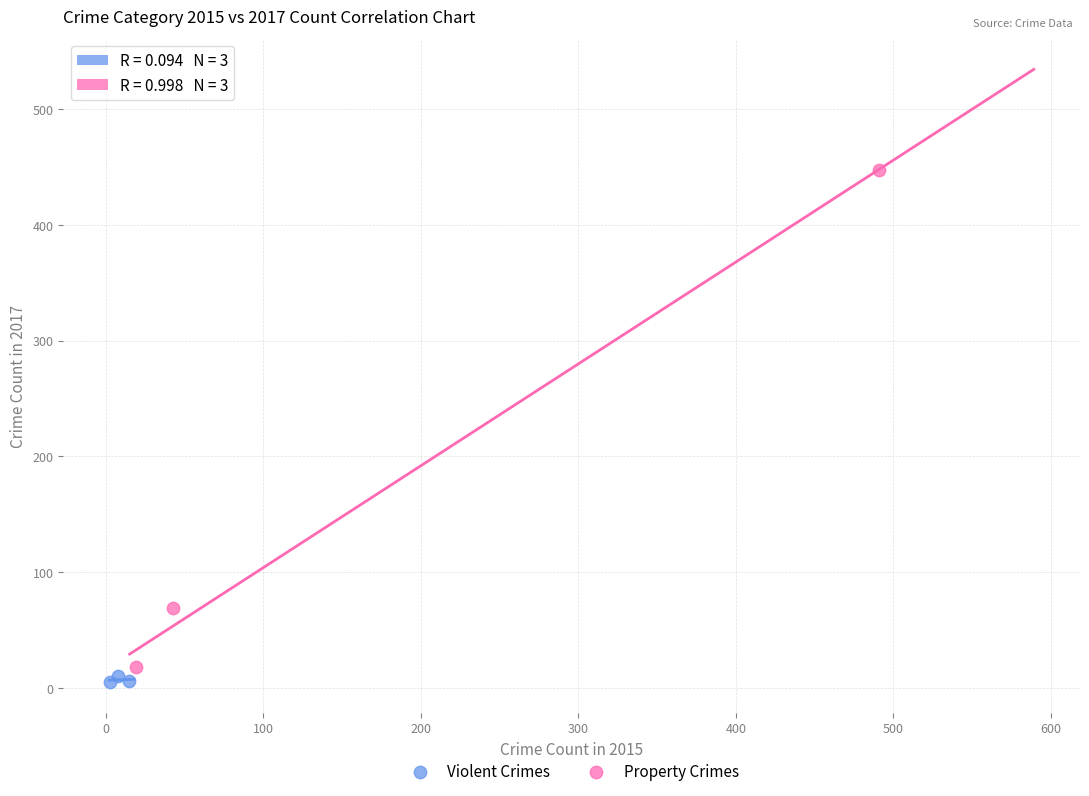

Which series contains the lowest Y value?

Violent Crimes